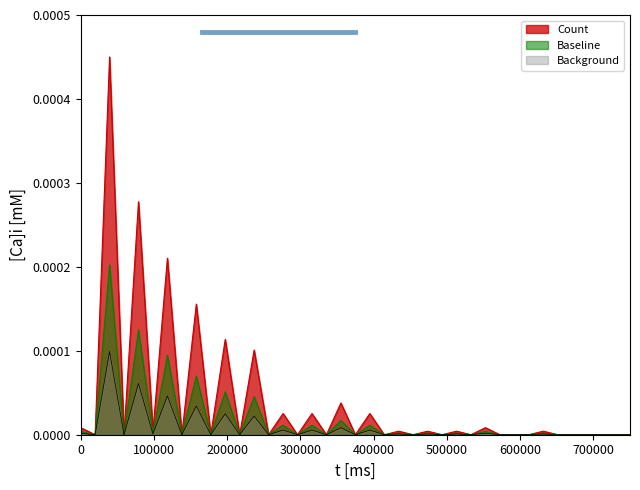

Which series has the largest total across all categories?

Count